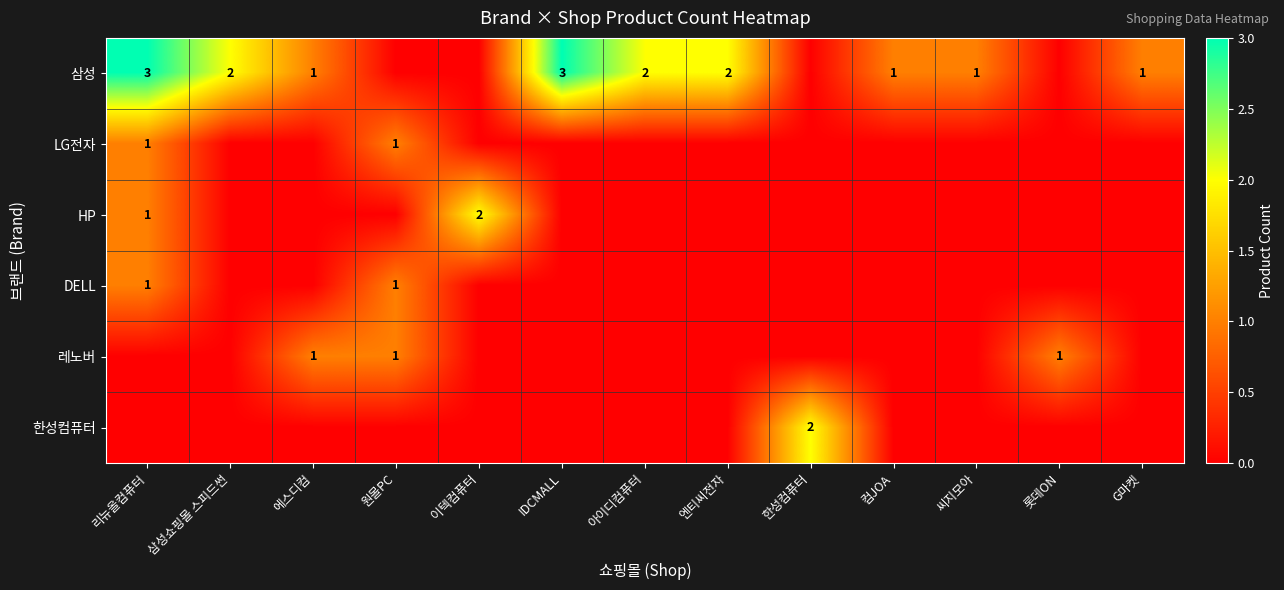

The value of 삼성 at 컴JOA is 1. True or false?

True